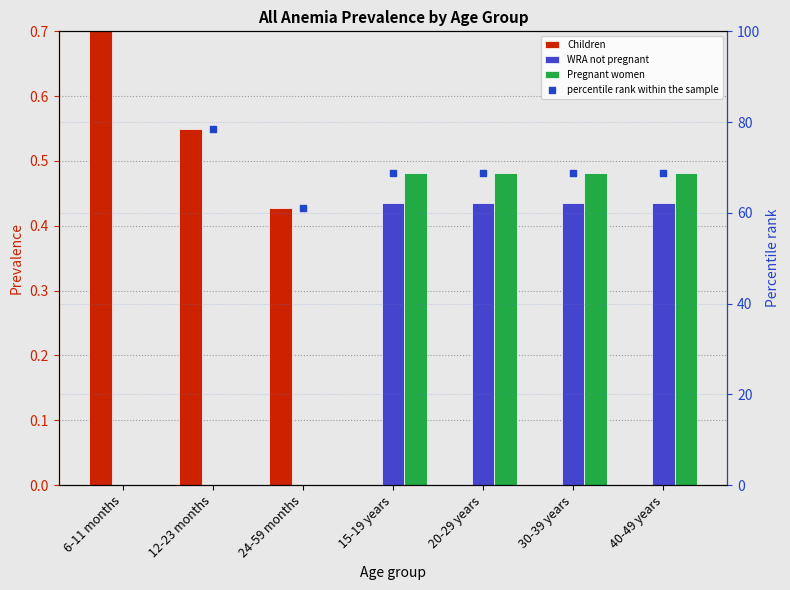

Which series has the largest total across all categories?

percentile rank within the sample